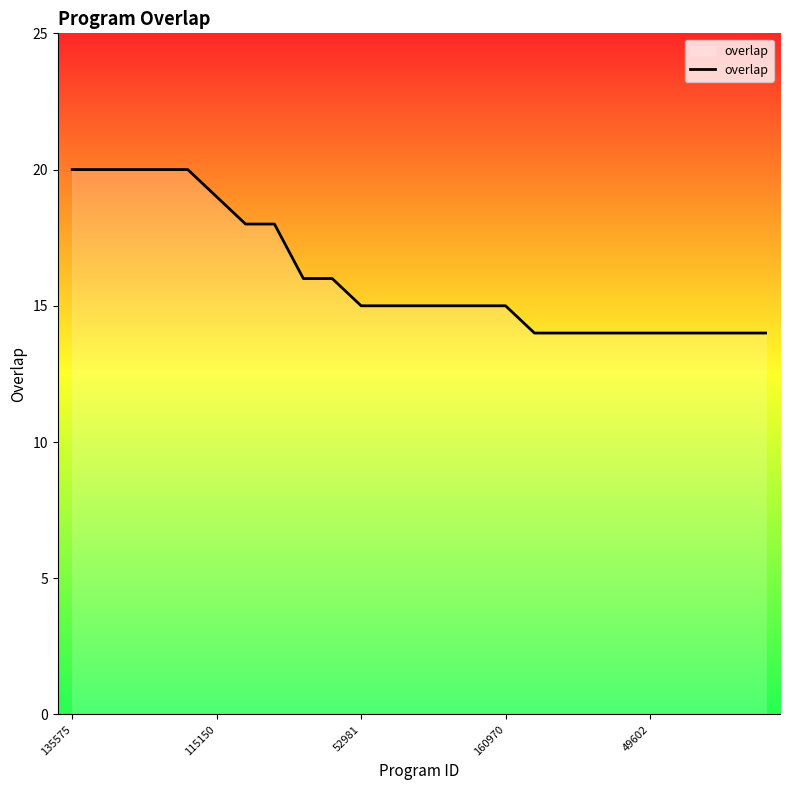

What is the difference between the maximum and minimum values?

6